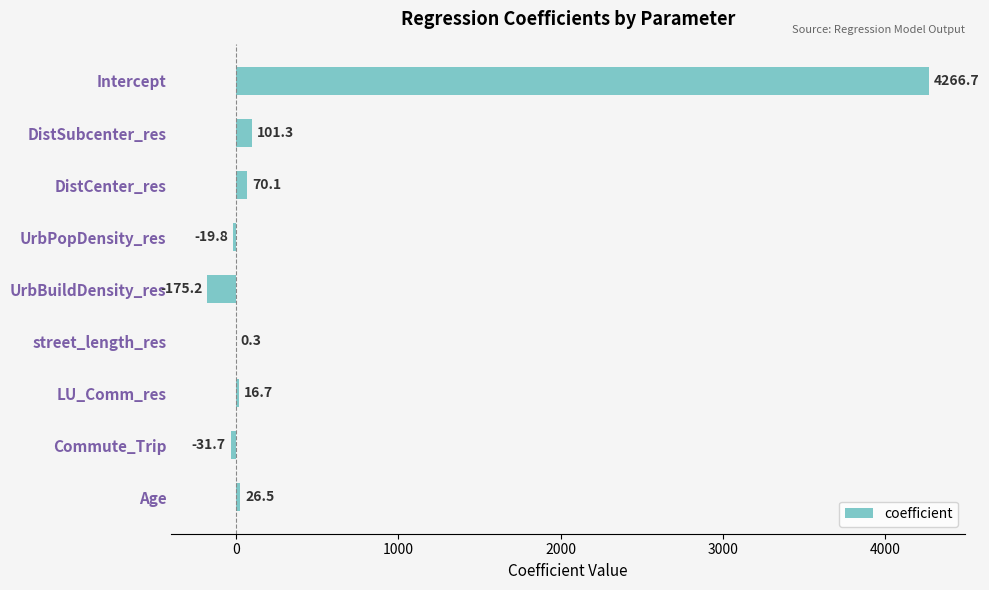

Reading bottom to top, transcribe all the data shown in this chart.

Age=26.5	Commute_Trip=-31.7	LU_Comm_res=16.7	street_length_res=0.3	UrbBuildDensity_res=-175.2	UrbPopDensity_res=-19.8	DistCenter_res=70.1	DistSubcenter_res=101.3	Intercept=4266.7